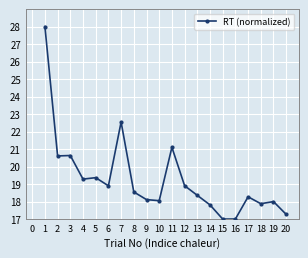

Reading left to right, extract all data points from this chart.

1=28.0	2=20.6	3=20.6	4=19.3	5=19.4	6=18.9	7=22.5	8=18.5	9=18.1	10=18.1	11=21.1	12=18.9	13=18.4	14=17.8	15=17.0	16=17.0	17=18.3	18=17.9	19=18.0	20=17.3